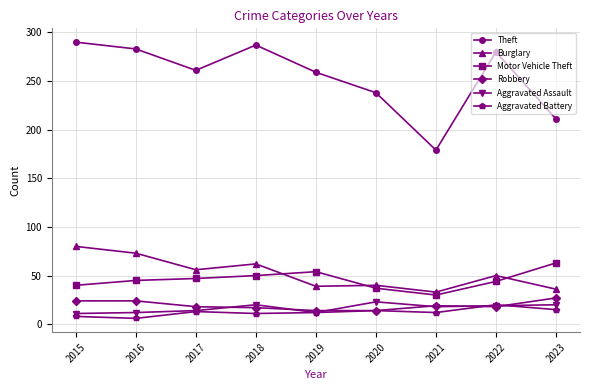

At 2018, list the series in order from smallest to largest.

Aggravated Battery, Robbery, Aggravated Assault, Motor Vehicle Theft, Burglary, Theft